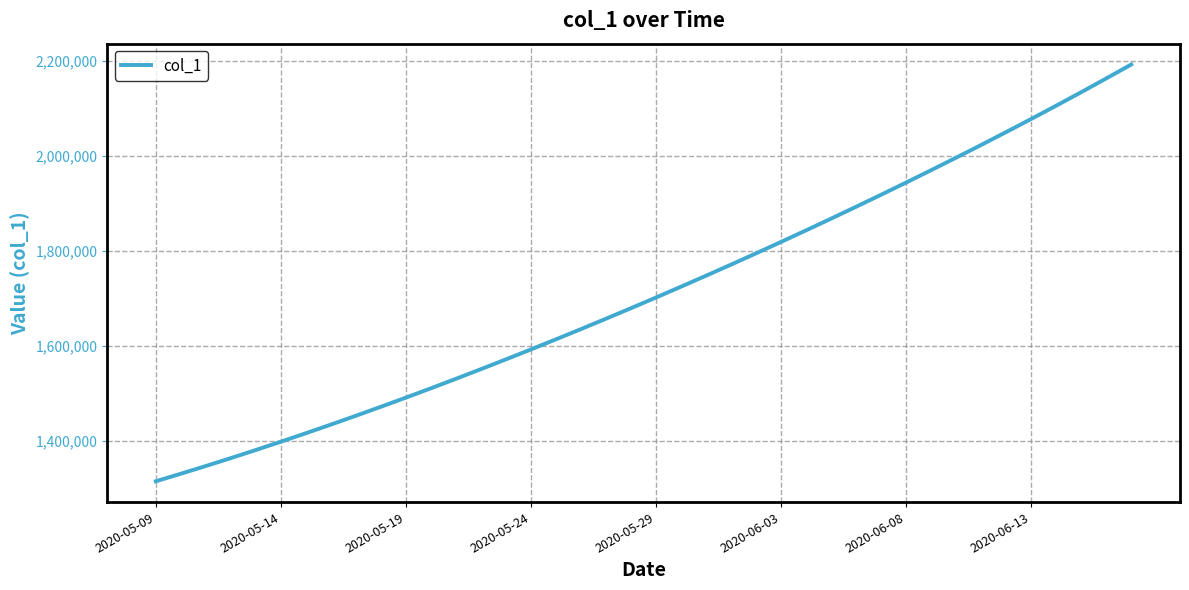

How many distinct data groups are displayed?

1